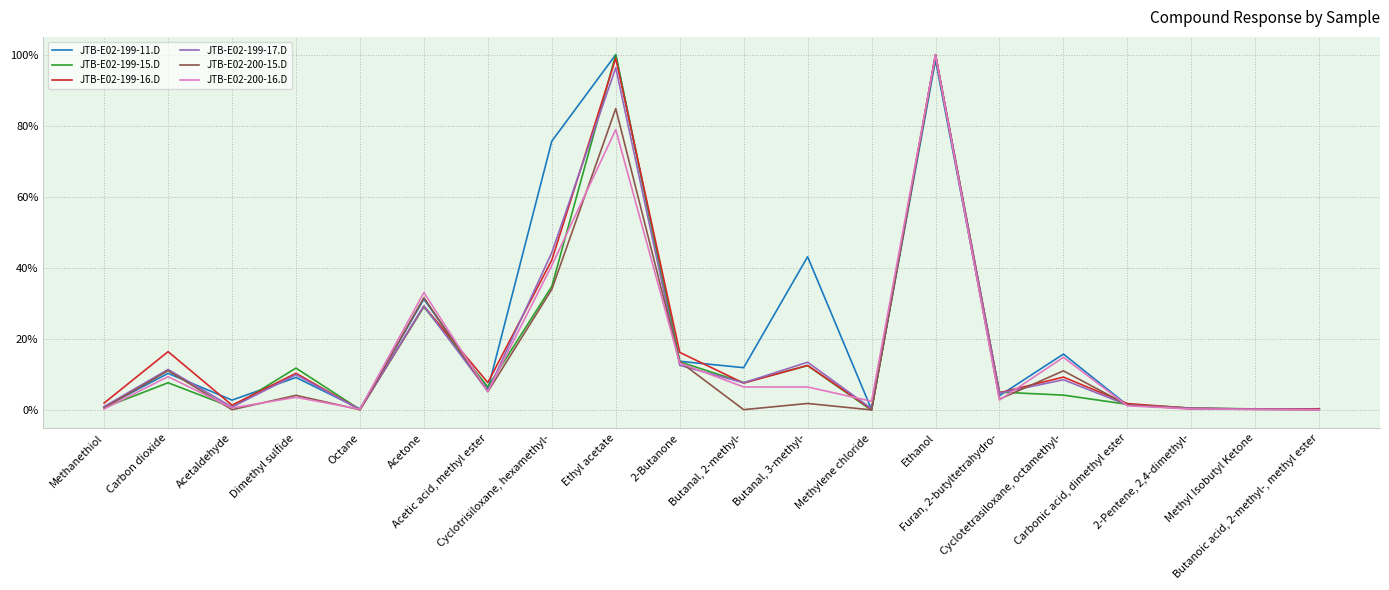

What is the maximum value for JTB-E02-199-15.D?

100.0